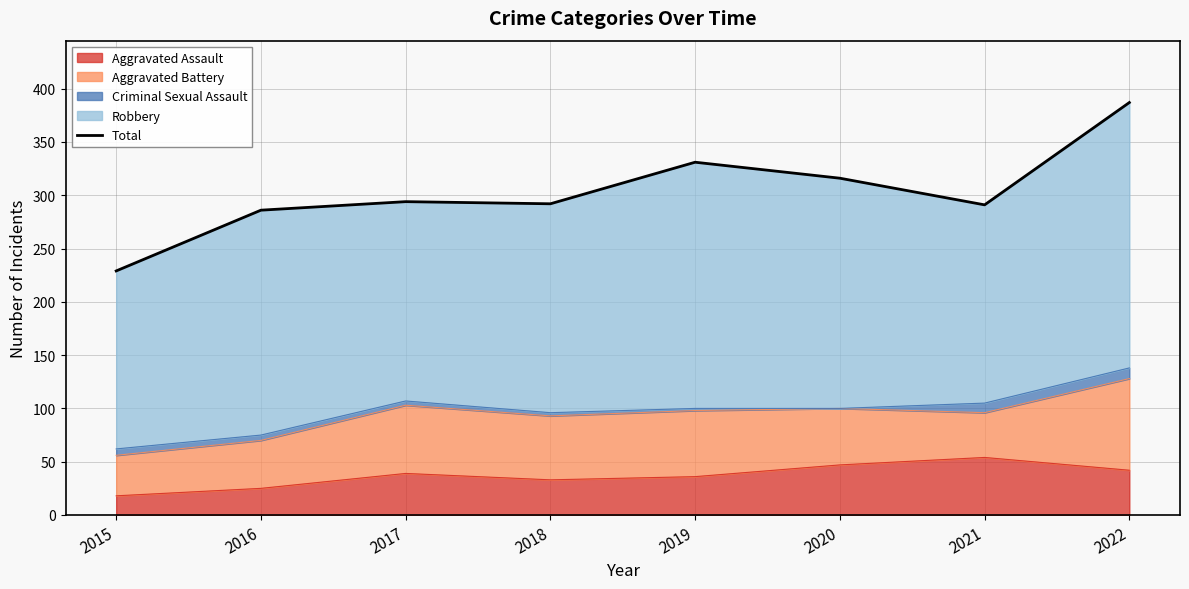

At which category does the data reach its first local peak?

2017